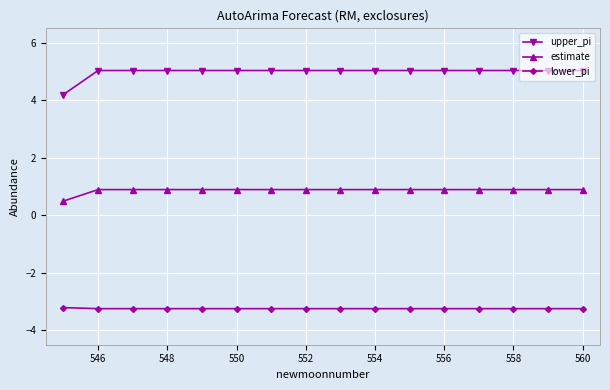

True or false: upper_pi and estimate cross at least once.

False